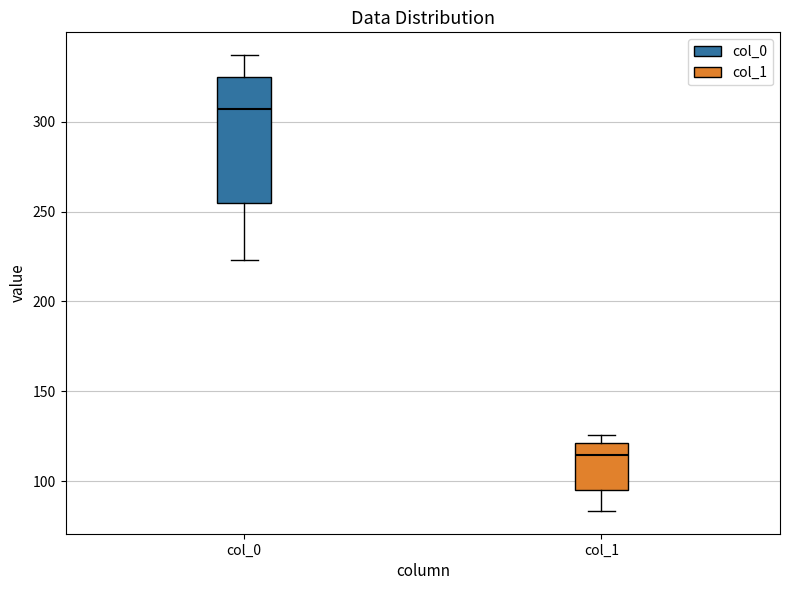

Where is the lower edge of the box for col_0 on the y-axis? The values are not printed on the chart, so give them approximately, as read against the axis.

255